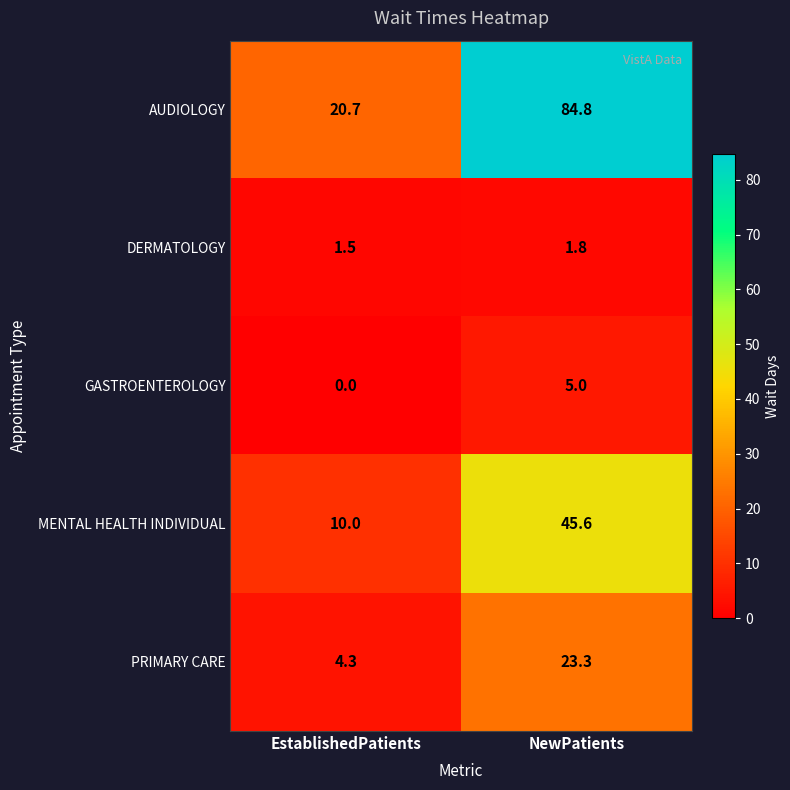

The value of PRIMARY CARE at NewPatients is 36.8. True or false?

False